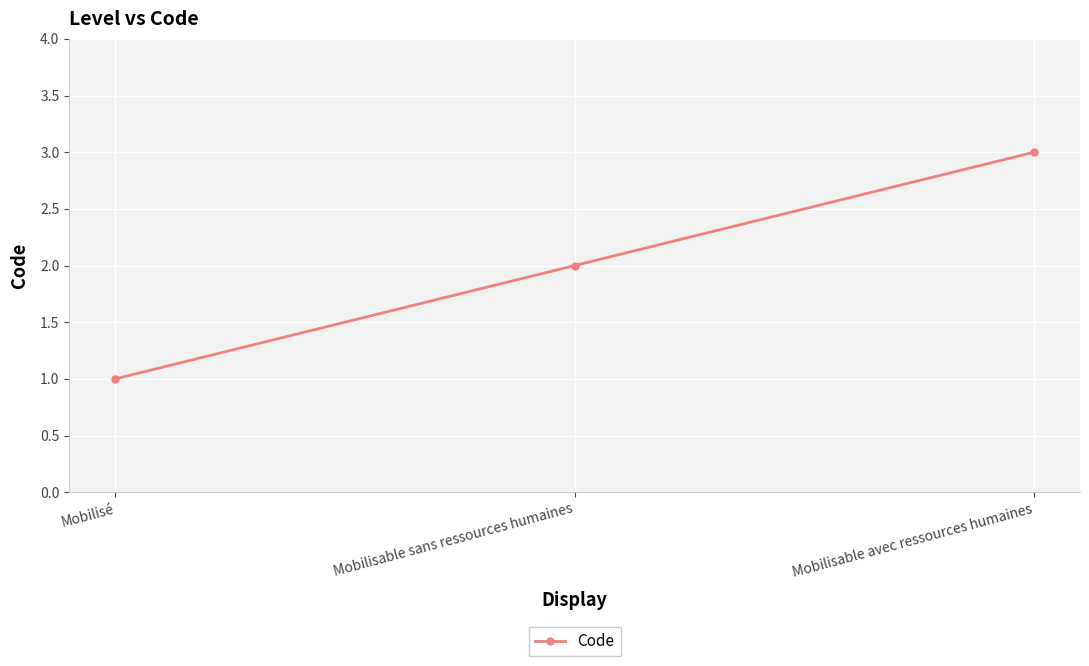

What is the change in value from Mobilisé to Mobilisable sans ressources humaines?

+1